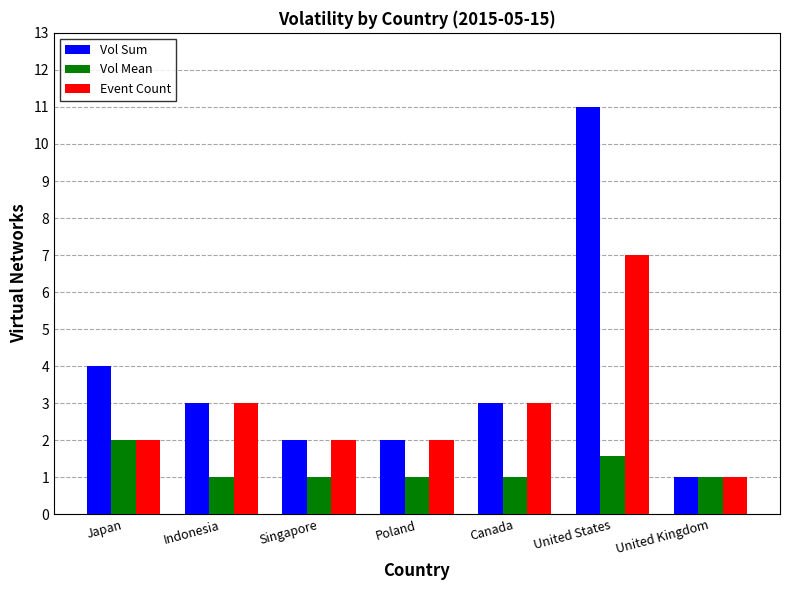

Where does the Vol Sum series first go above 3?

Japan